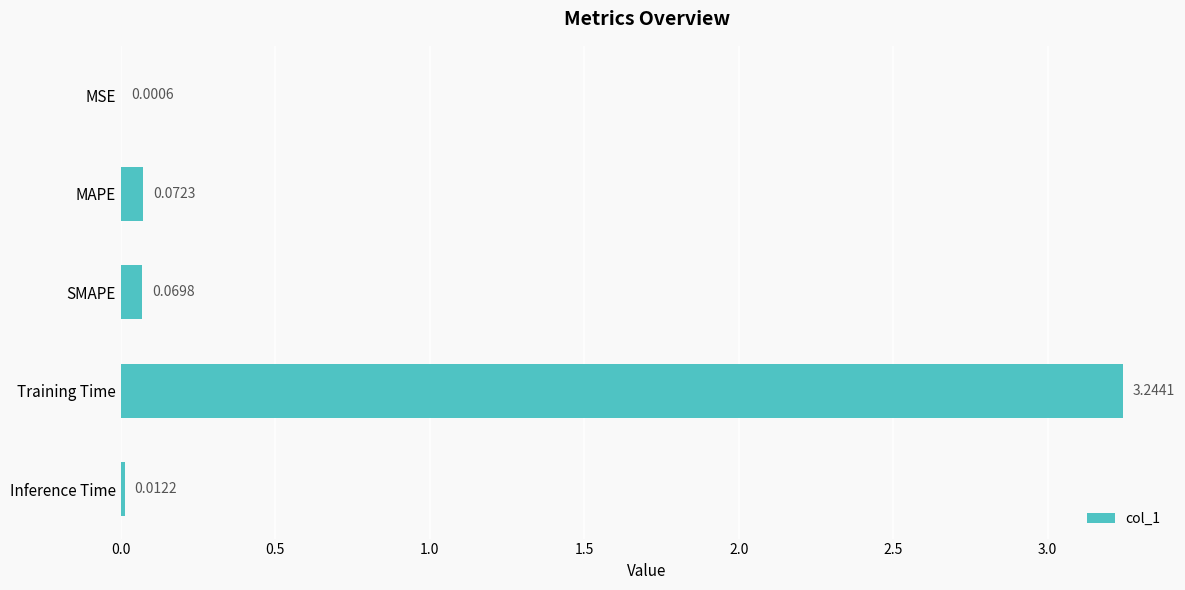

Which has a higher value, Training Time or Inference Time?

Training Time